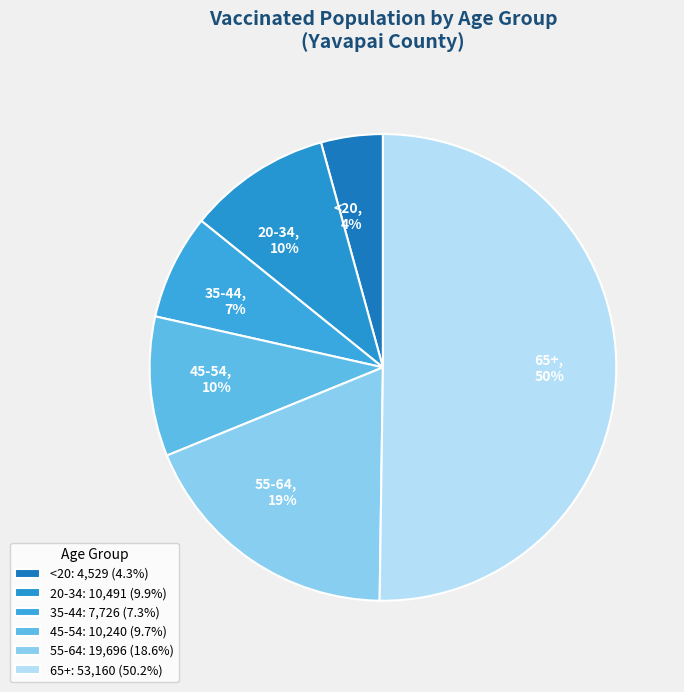

Is 45-54 the majority of the pie?

No